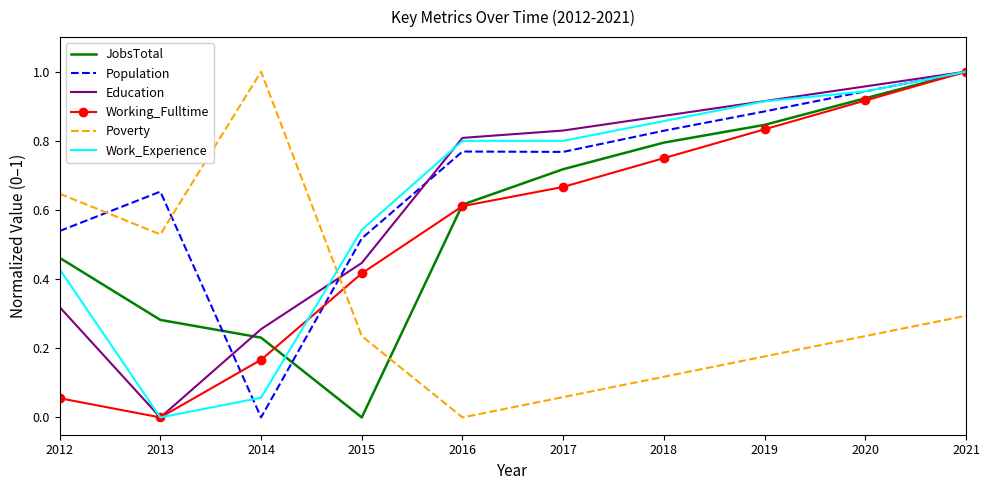

Between 2017 and 2018, which series saw the biggest shift?

Working_Fulltime